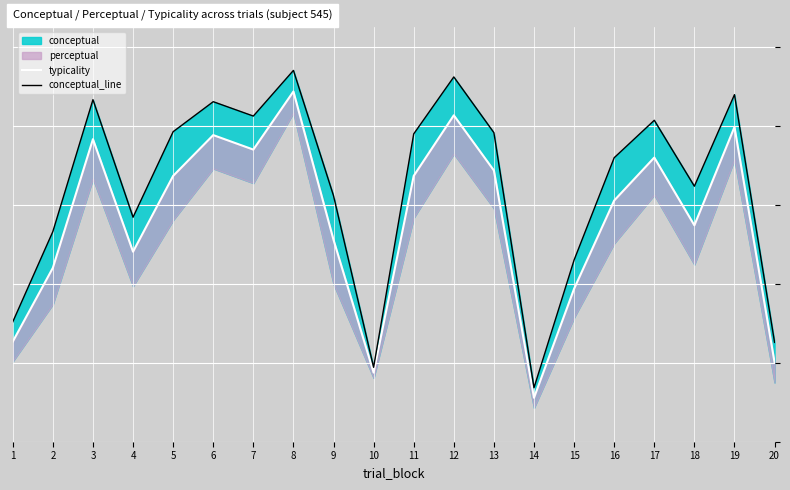

Where is conceptual_line nearest to the value 53?

2